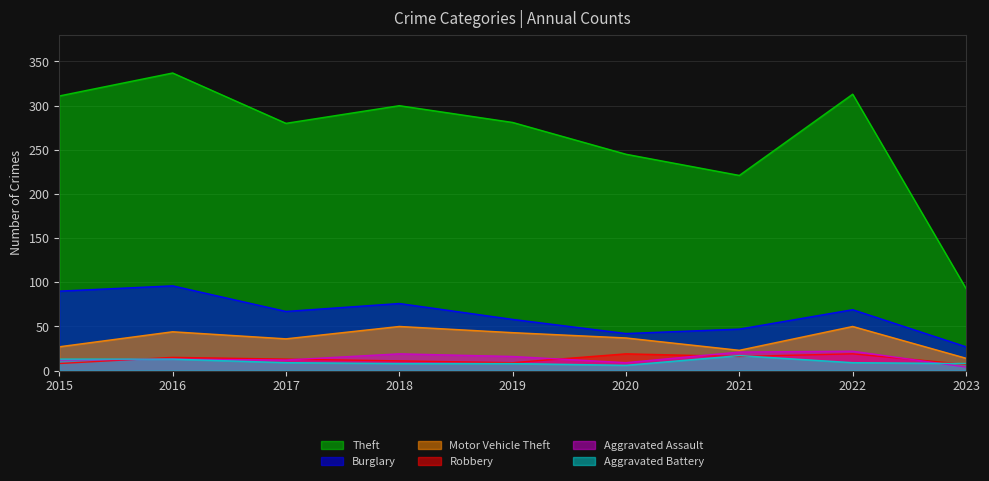

What is the approximate value of Robbery at 2016?

15